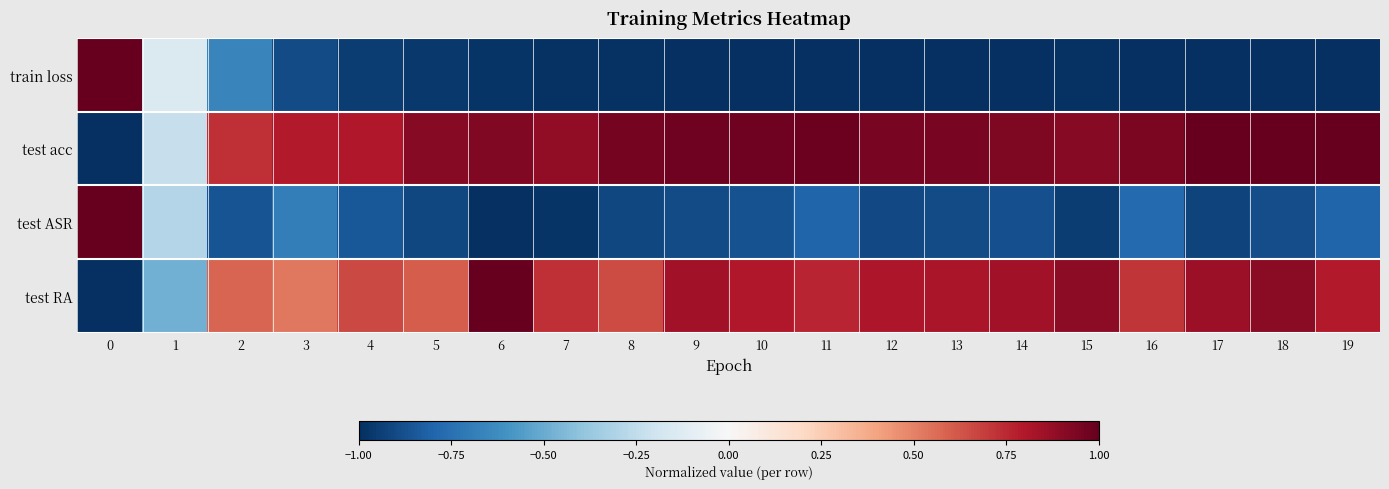

Reading right to left, extract all data points from this chart.

train loss: 19=-1.0	18=-1.0	17=-1.0	16=-1.0	15=-1.0	14=-1.0	13=-1.0	12=-1.0	11=-1.0	10=-1.0	9=-1.0	8=-1.0	7=-1.0	6=-1.0	5=-1.0	4=-1.0	3=-0.9	2=-0.7	1=-0.1	0=1.0
test acc: 19=1.0	18=1.0	17=1.0	16=0.9	15=0.9	14=0.9	13=1.0	12=0.9	11=1.0	10=1.0	9=1.0	8=1.0	7=0.9	6=0.9	5=0.9	4=0.8	3=0.8	2=0.7	1=-0.2	0=-1.0
test ASR: 19=-0.8	18=-0.9	17=-0.9	16=-0.8	15=-0.9	14=-0.9	13=-0.9	12=-0.9	11=-0.8	10=-0.9	9=-0.9	8=-0.9	7=-1.0	6=-1.0	5=-0.9	4=-0.8	3=-0.7	2=-0.9	1=-0.3	0=1.0
test RA: 19=0.8	18=0.9	17=0.9	16=0.7	15=0.9	14=0.8	13=0.8	12=0.8	11=0.8	10=0.8	9=0.8	8=0.7	7=0.7	6=1.0	5=0.6	4=0.7	3=0.5	2=0.6	1=-0.5	0=-1.0